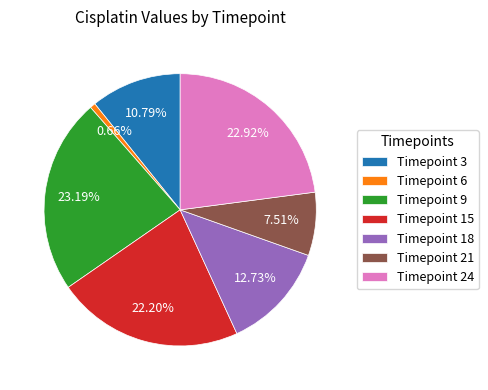

Do Timepoint 21 and Timepoint 3 together represent more than half of the pie?

No